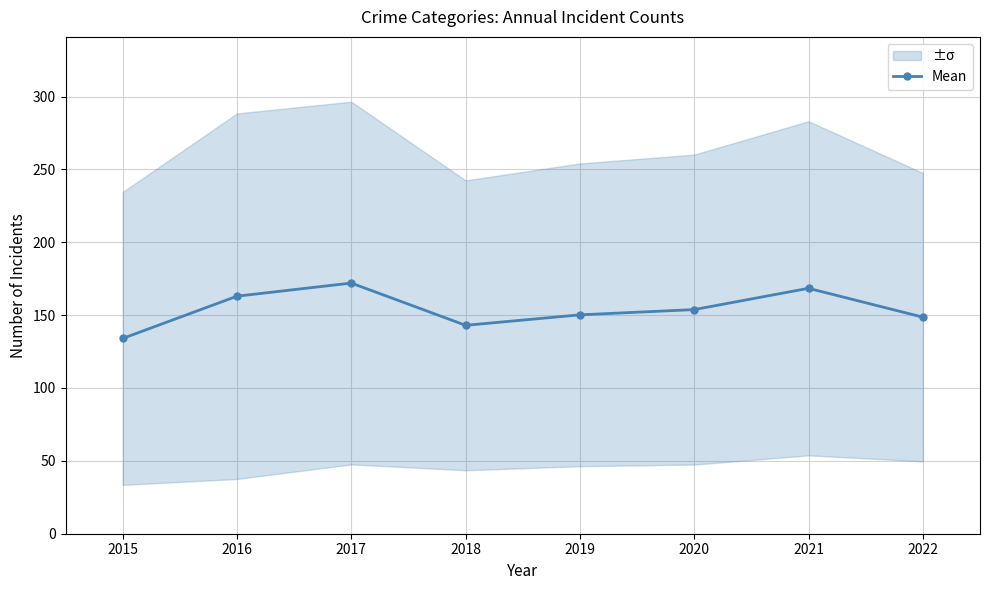

Rank the categories by value from highest to lowest.

2017, 2021, 2016, 2020, 2019, 2022, 2018, 2015